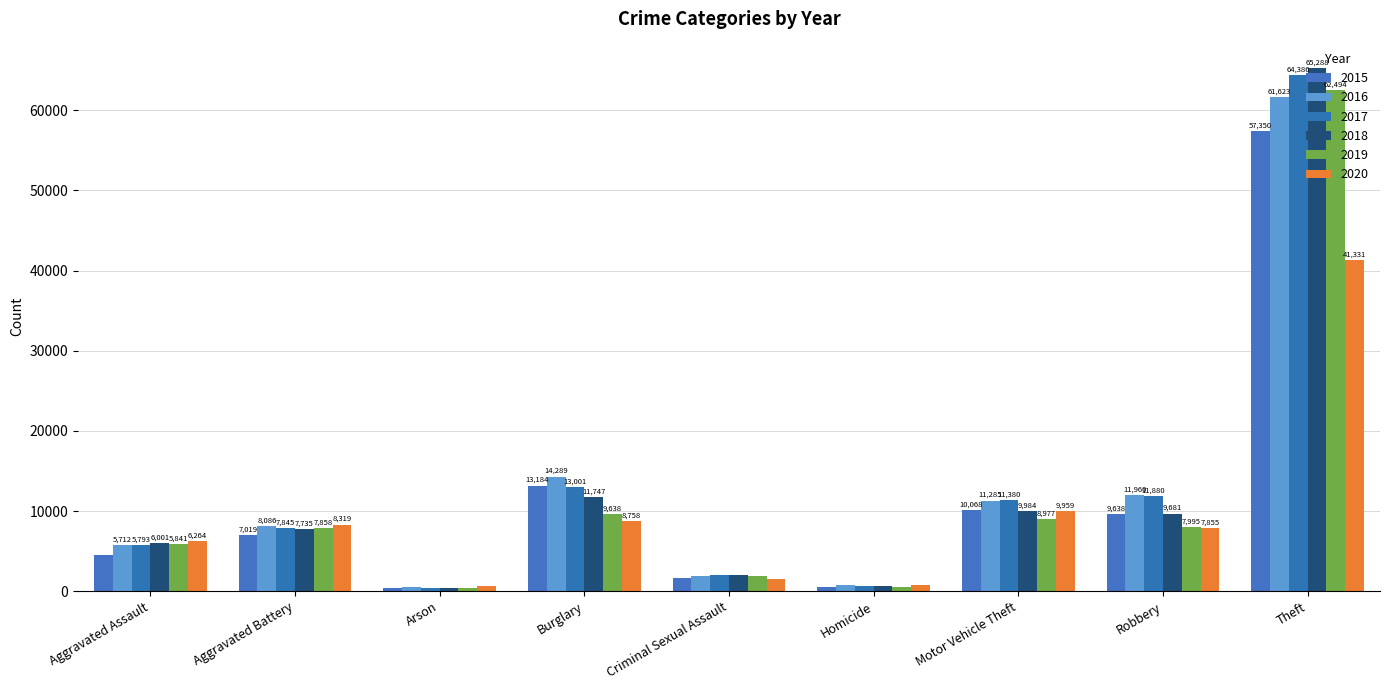

Between Criminal Sexual Assault and Homicide, which is larger?

Criminal Sexual Assault